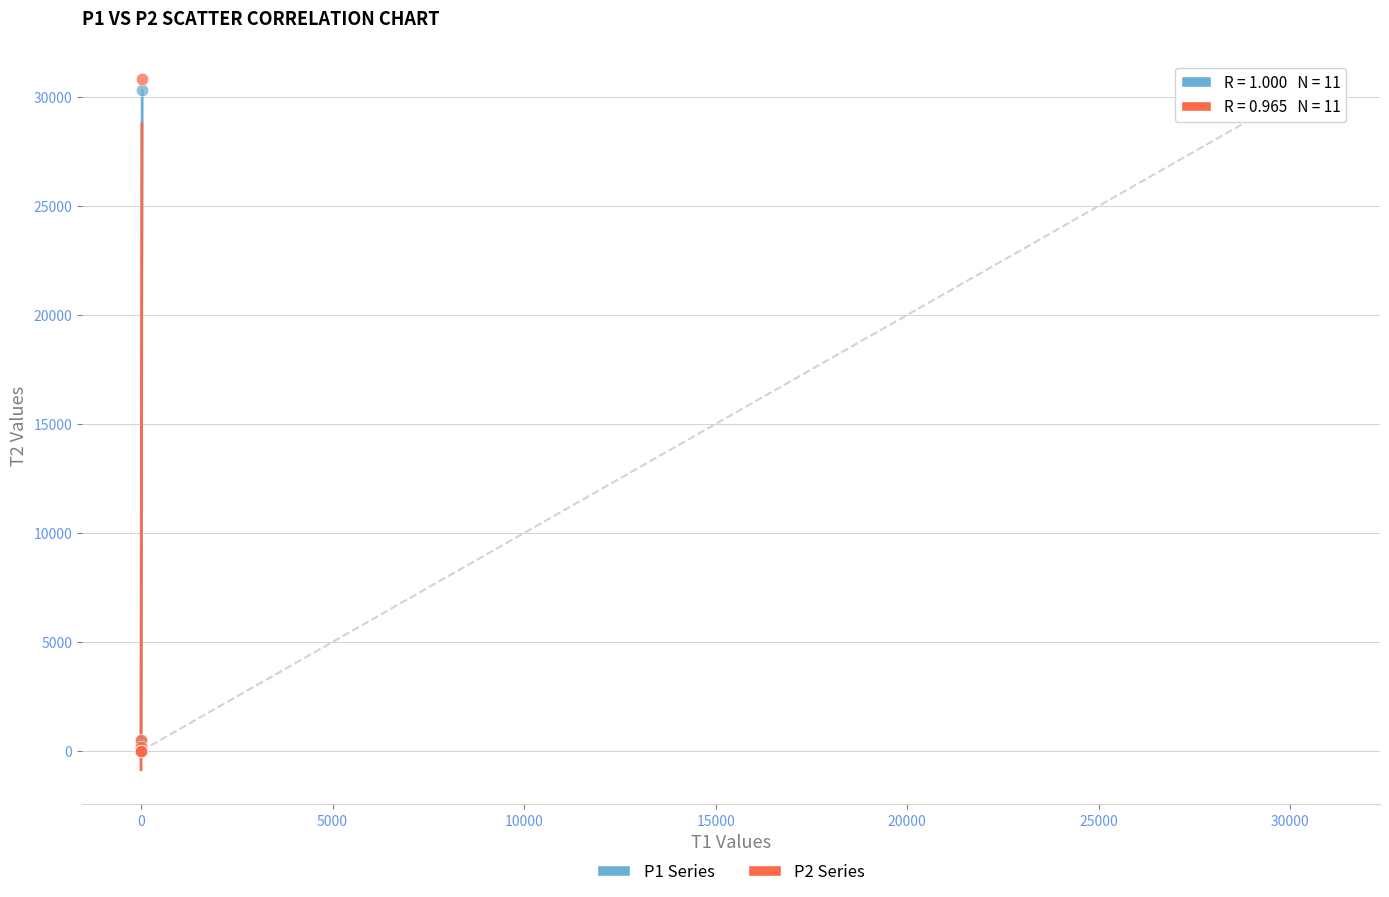

What are all the series names shown in the legend?

P1 Series, P2 Series